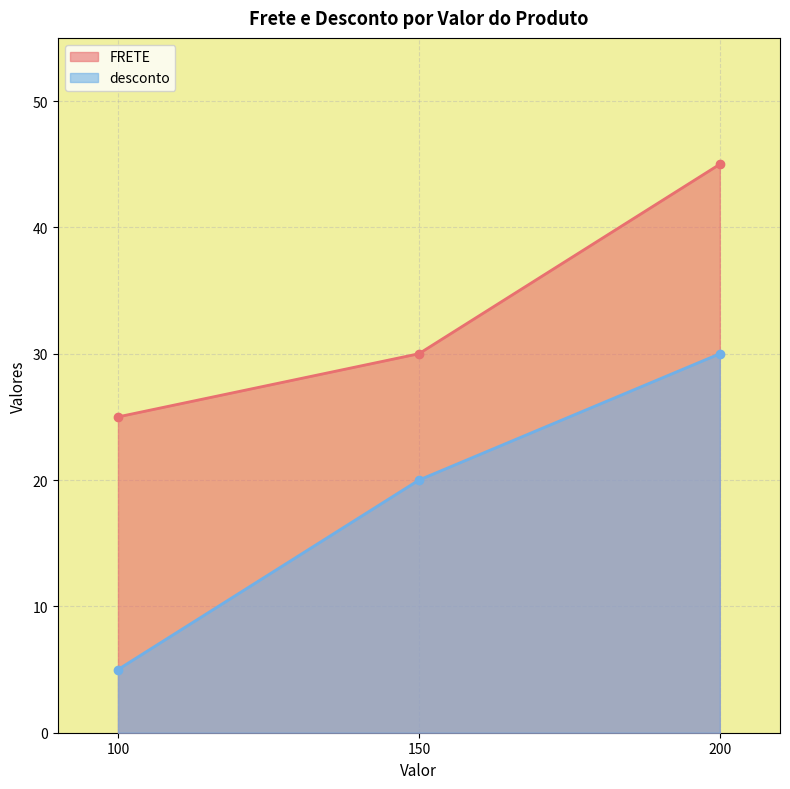

Which has a higher value, 200 or 100?

200